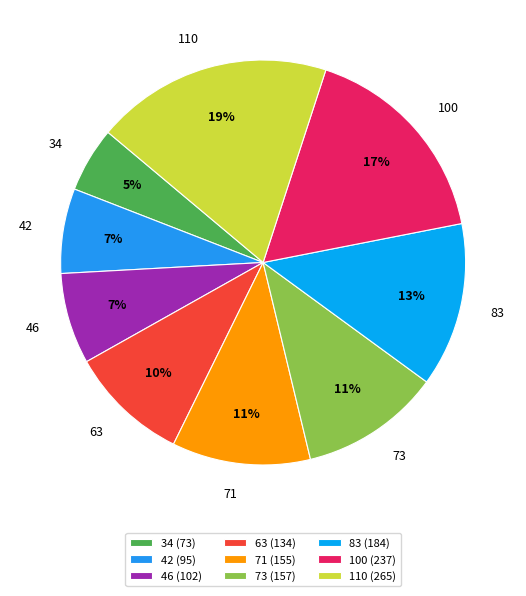

Which category has the biggest portion of the pie?

110